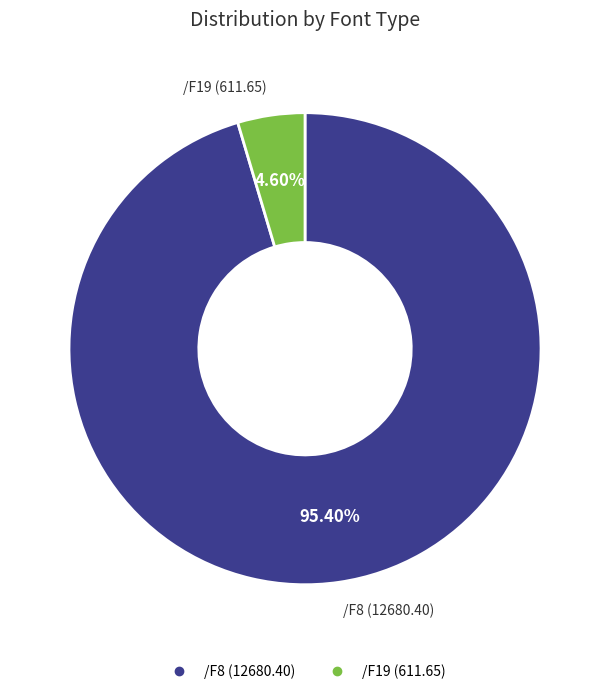

Does any single category account for the majority?

Yes